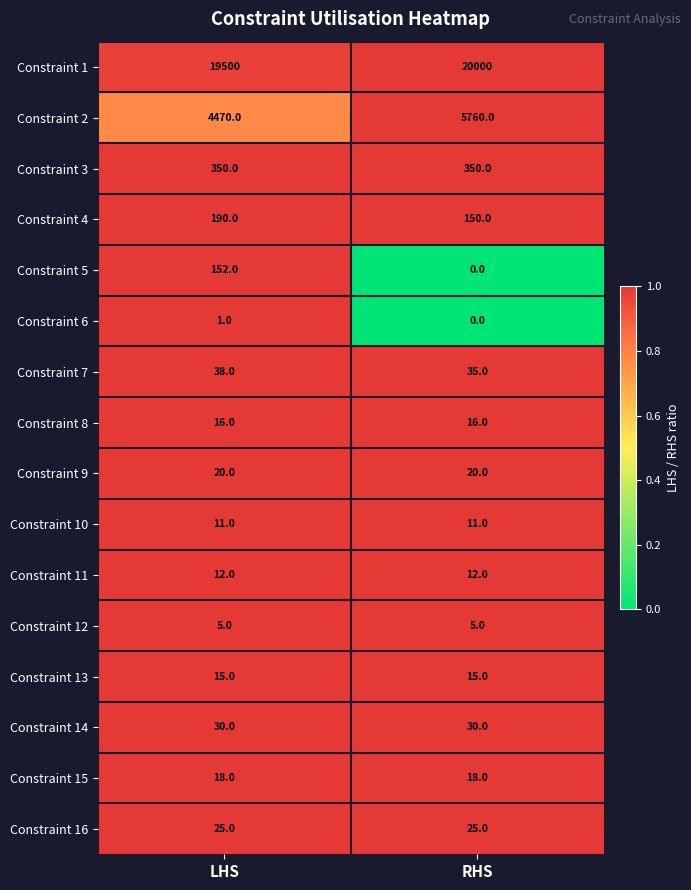

Which series has the largest total across all categories?

Constraint 1